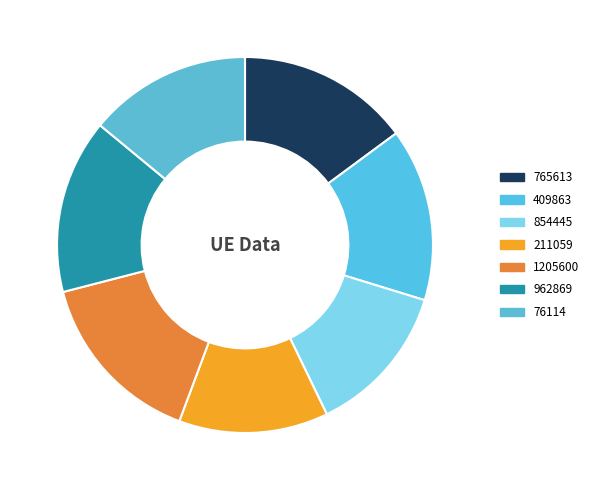

Does 1205600 account for over 50% of the chart?

No